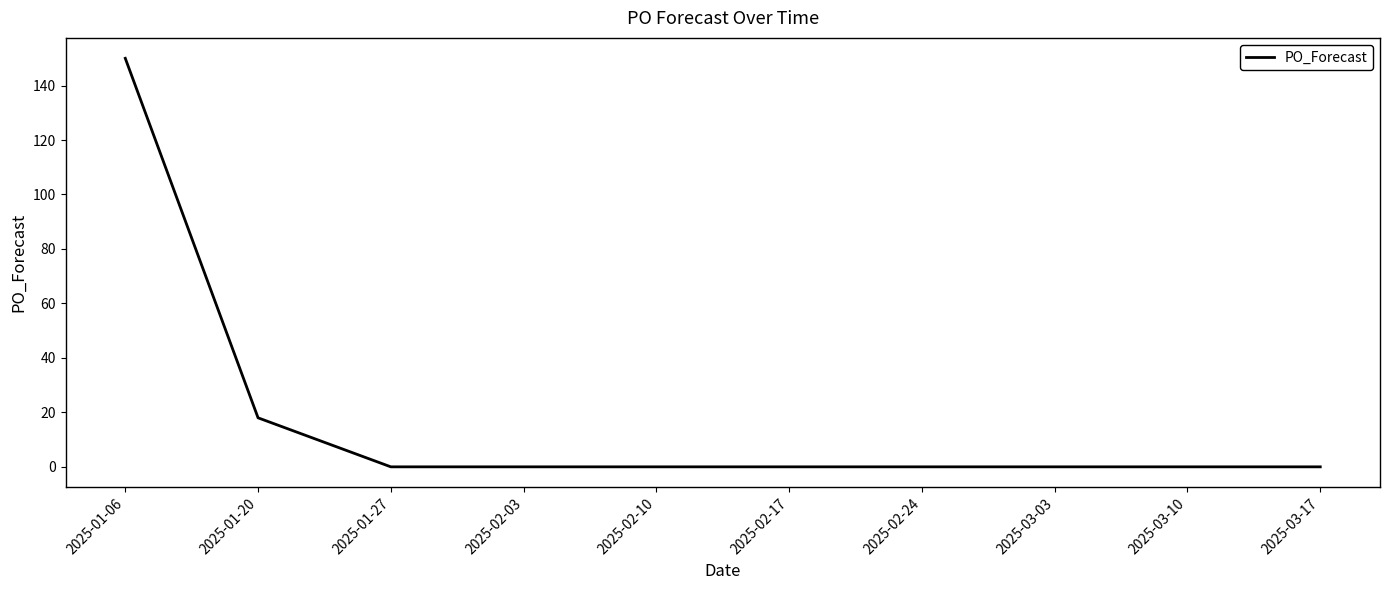

True or false: the data shows 101 at 2025-01-06.

False